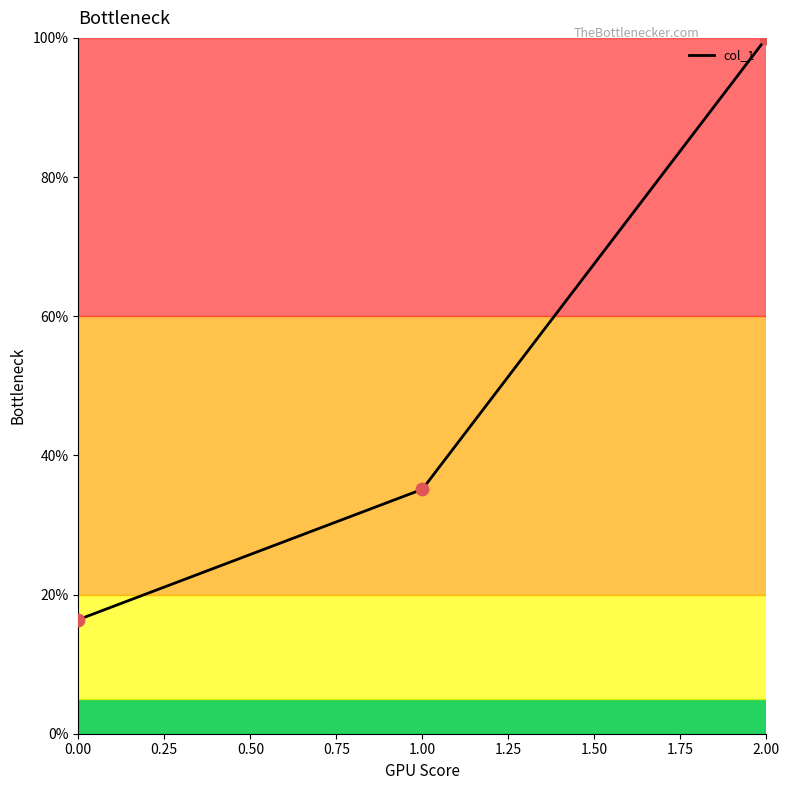

What is the change in value from 0.00 to 2.00?

+83.6